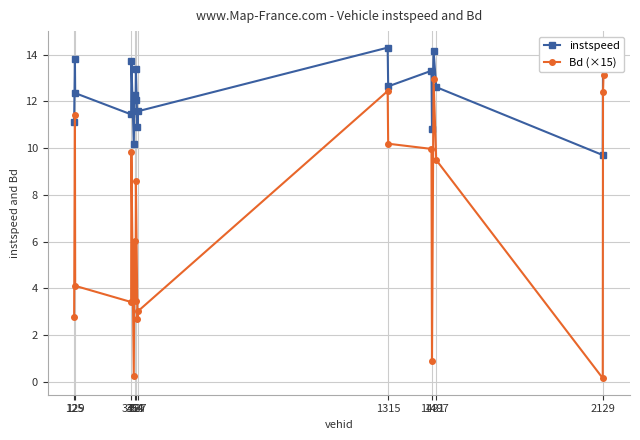

What is the difference between the maximum and second lowest values in the instspeed series?

4.1